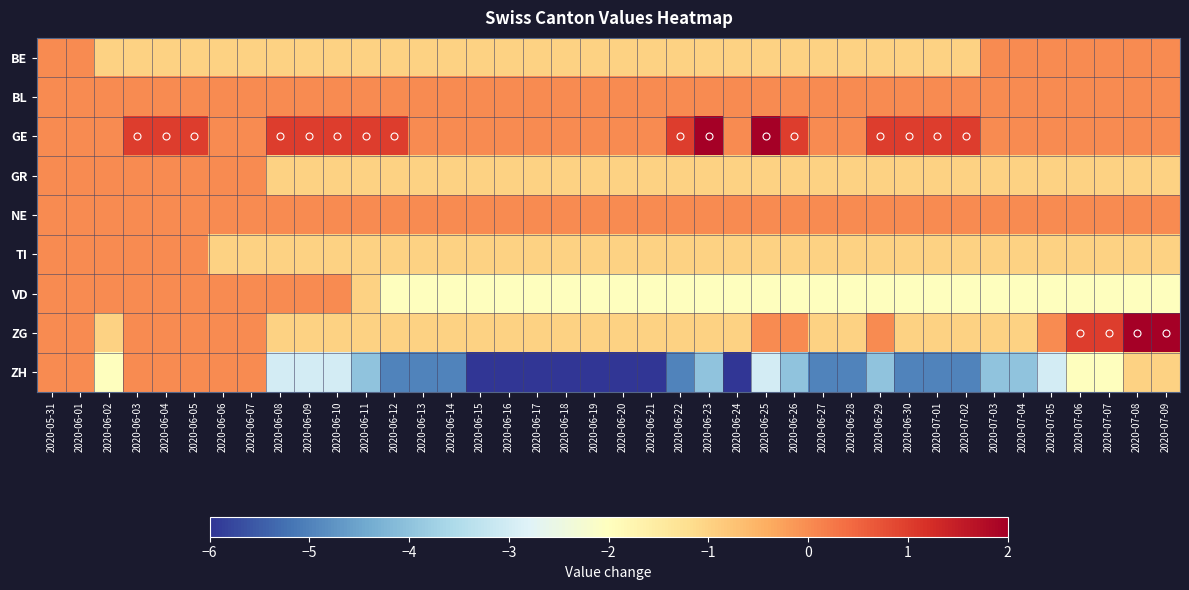

Which series has the widest spread of values?

ZH